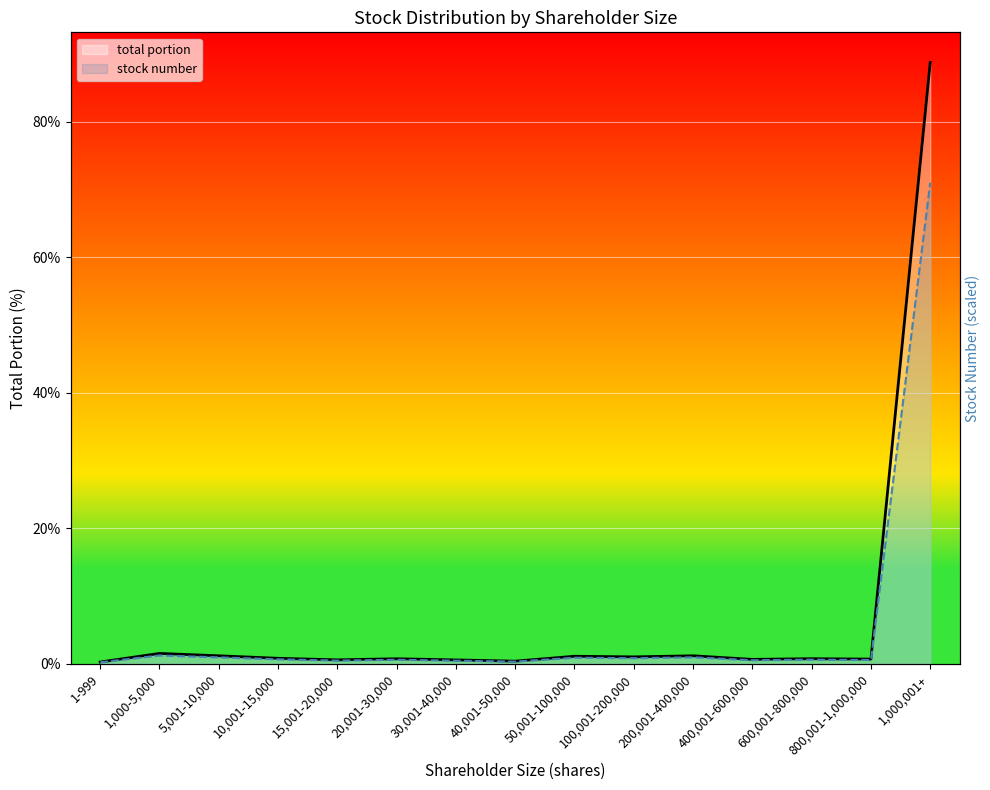

What is the total value across all series at 50,001-100,000?

2.0